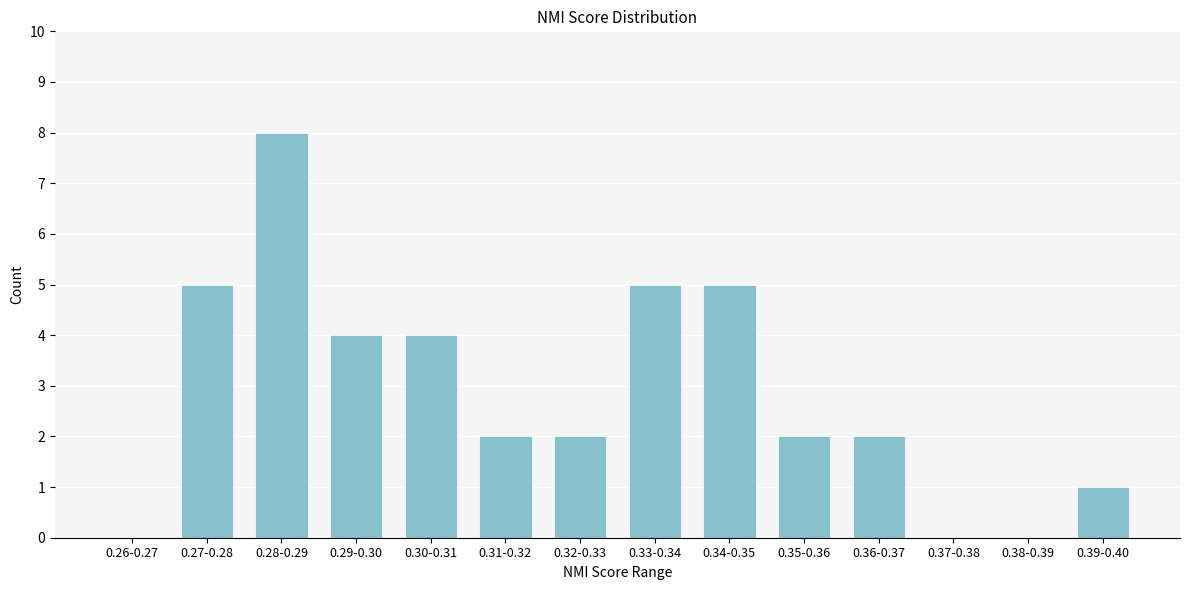

Reading right to left, transcribe all the data shown in this chart.

0.39-0.40=1	0.38-0.39=0	0.37-0.38=0	0.36-0.37=2	0.35-0.36=2	0.34-0.35=5	0.33-0.34=5	0.32-0.33=2	0.31-0.32=2	0.30-0.31=4	0.29-0.30=4	0.28-0.29=8	0.27-0.28=5	0.26-0.27=0